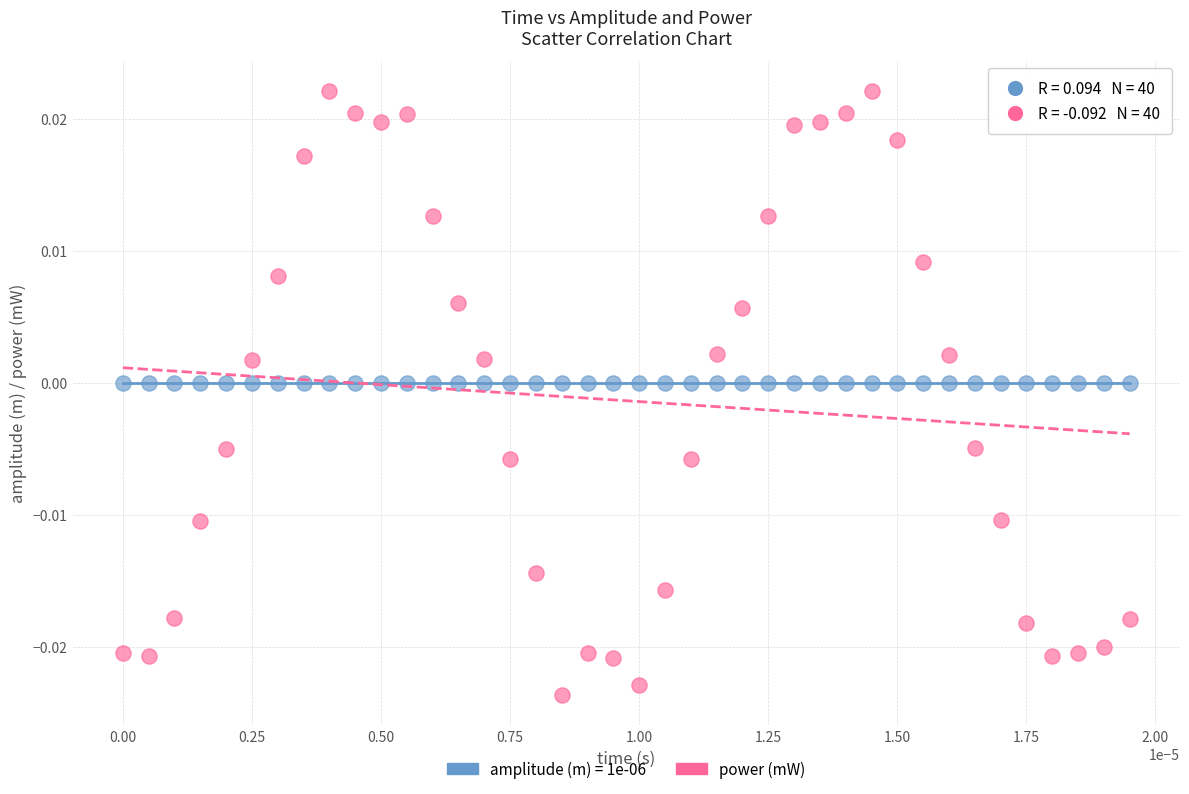

Which series contains the lowest Y value?

power (mW)